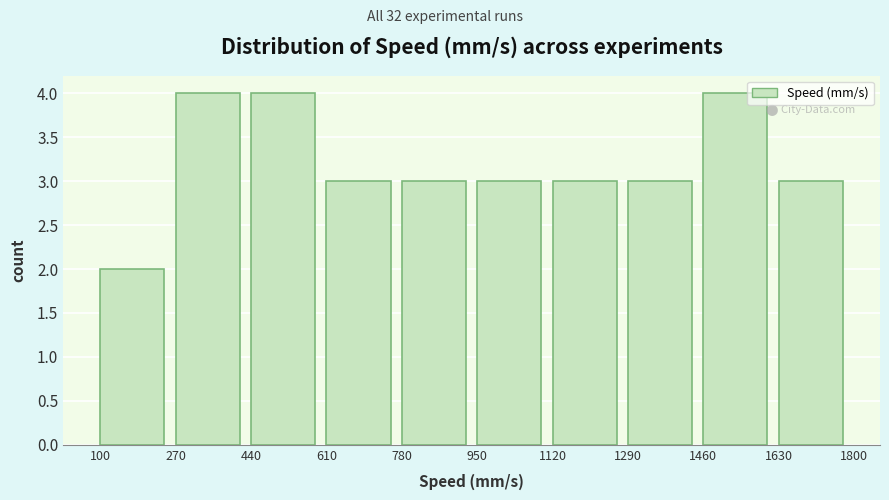

How tall is the bar that spans 1630 to 1800 on the x-axis? The values are not printed on the chart, so give them approximately, as read against the axis.

3